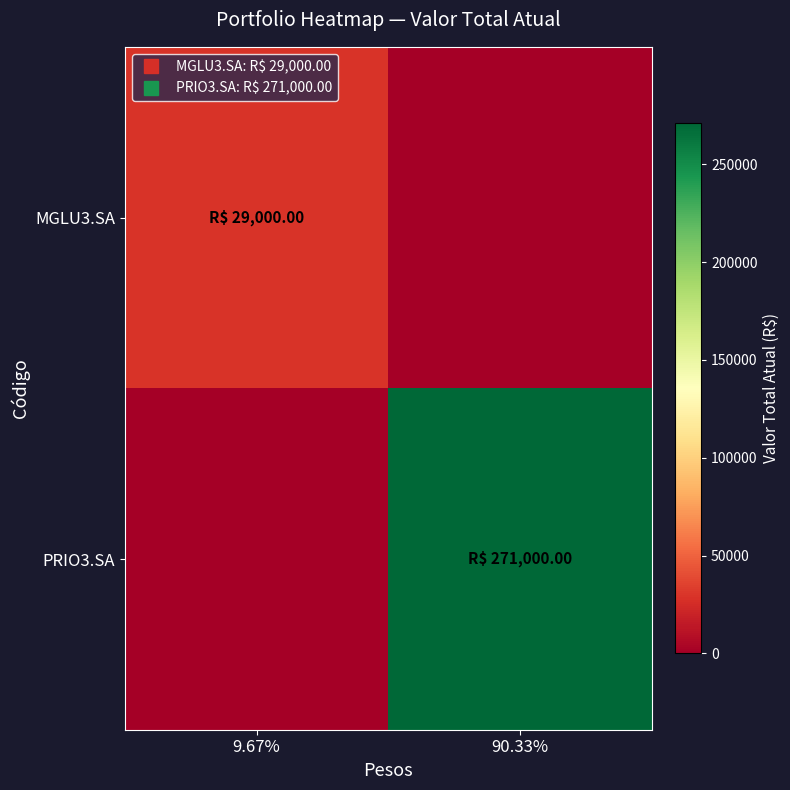

Rank the series by their maximum value, from highest to lowest.

PRIO3.SA, MGLU3.SA